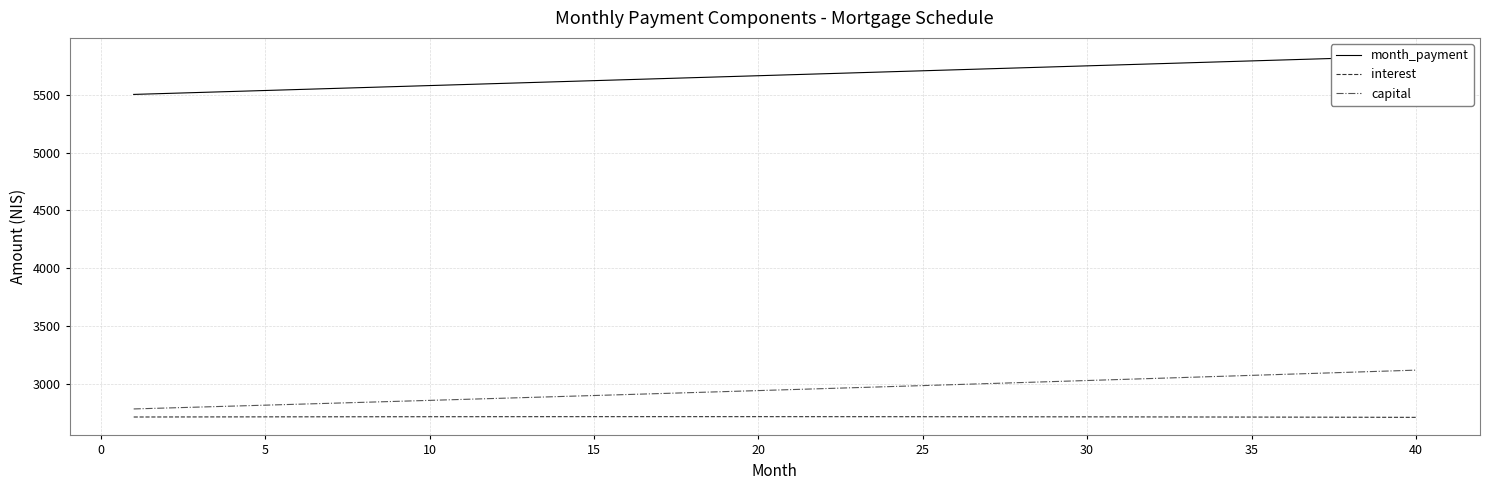

How many data points in interest are above 2718?

22